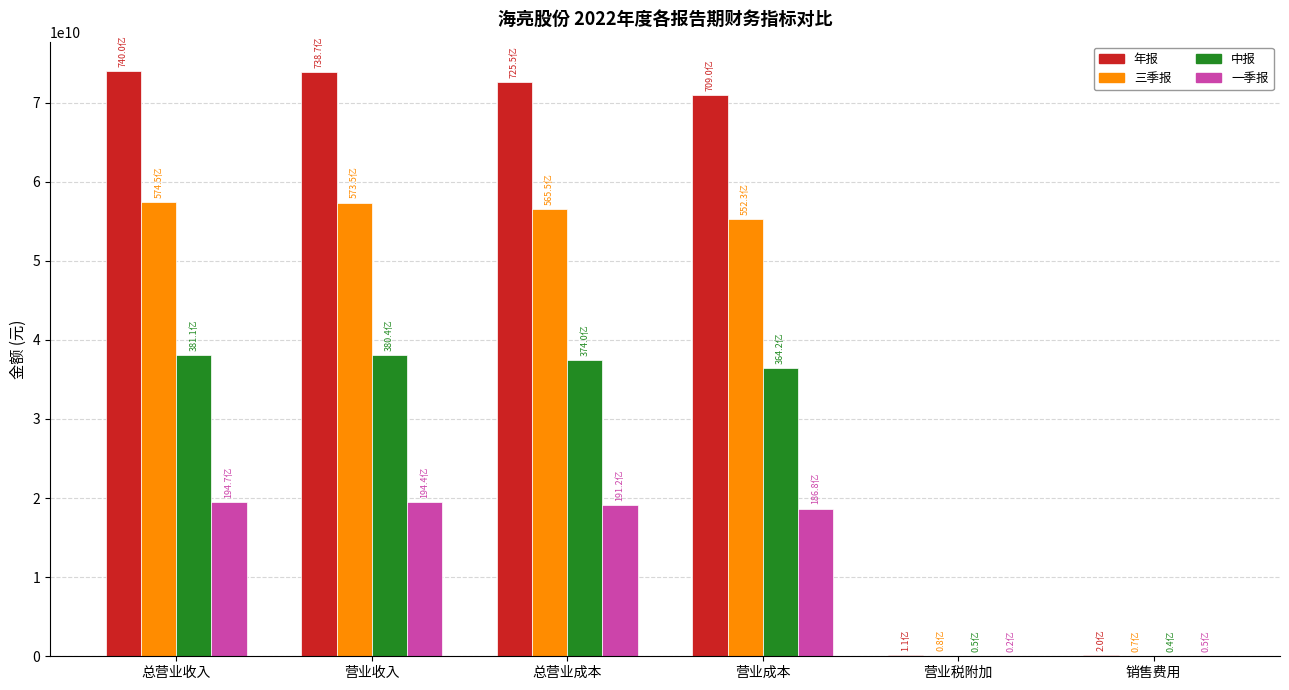

Are the bars horizontal?

No